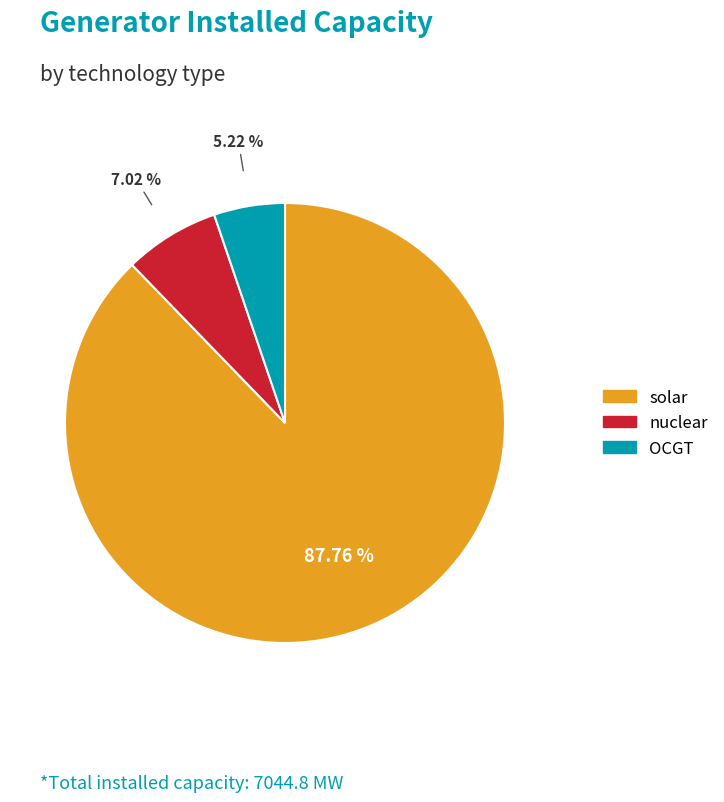

What percentage is the solar slice, to the nearest percent?

88%